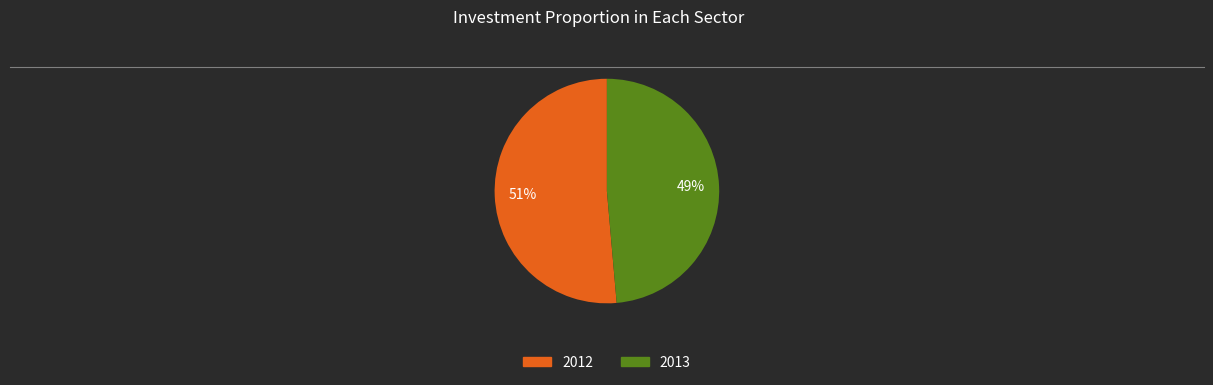

To the nearest percent, what percentage of the pie is 2012?

51%